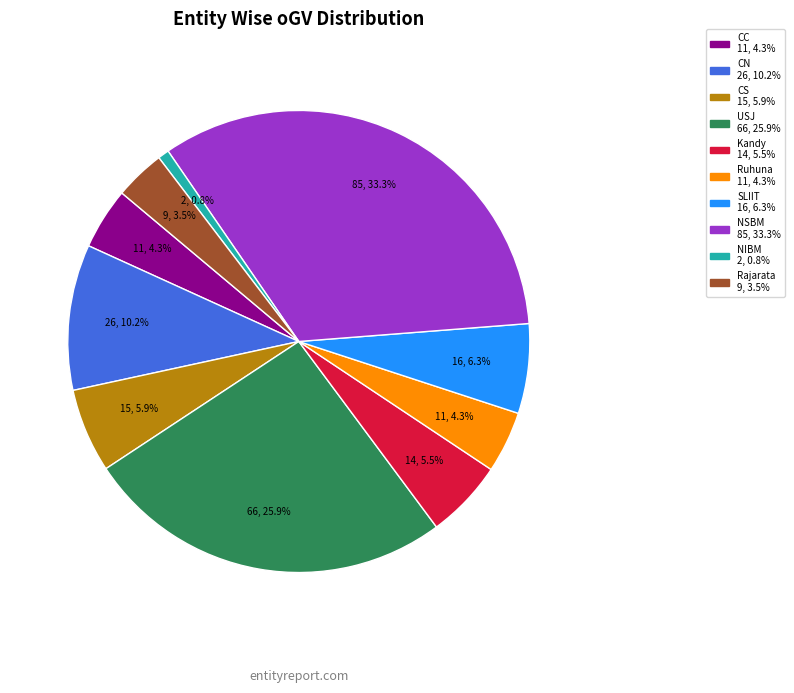

The SLIIT slice represents 1% of the pie. True or false?

False